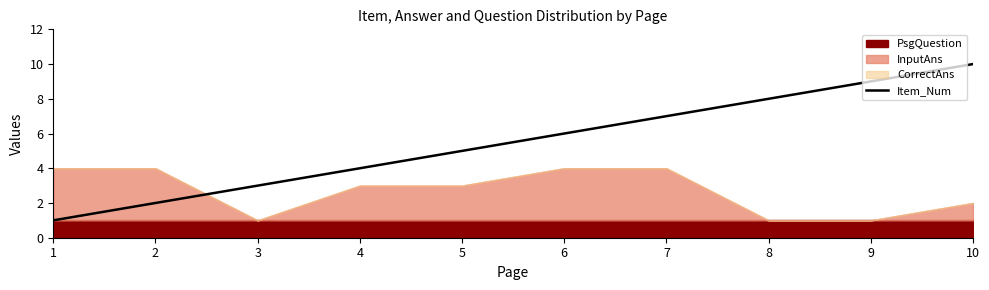

The value of Item_Num at 3 is 3. True or false?

True